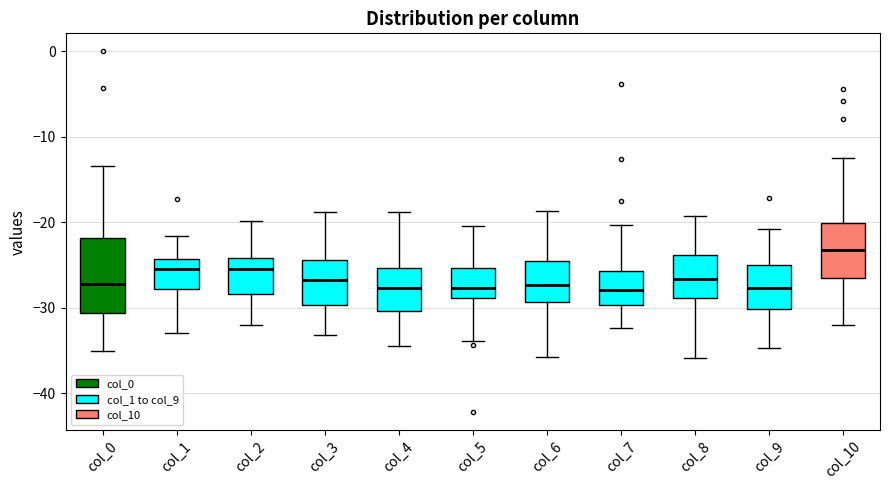

Reading left to right, transcribe this box plot: for each box, give where its median line is, the range the box spans, and where its two whiskers end, as read against the y-axis. The values are not printed on the chart, so give them approximately, as read against the axis.

col_0: median -27, box -31 to -22, whiskers -35 to -13
col_1: median -25, box -28 to -24, whiskers -33 to -22
col_2: median -25, box -28 to -24, whiskers -32 to -20
col_3: median -27, box -30 to -24, whiskers -33 to -19
col_4: median -28, box -30 to -25, whiskers -34 to -19
col_5: median -28, box -29 to -25, whiskers -34 to -20
col_6: median -27, box -29 to -25, whiskers -36 to -19
col_7: median -28, box -30 to -26, whiskers -32 to -20
col_8: median -27, box -29 to -24, whiskers -36 to -19
col_9: median -28, box -30 to -25, whiskers -35 to -21
col_10: median -23, box -27 to -20, whiskers -32 to -12